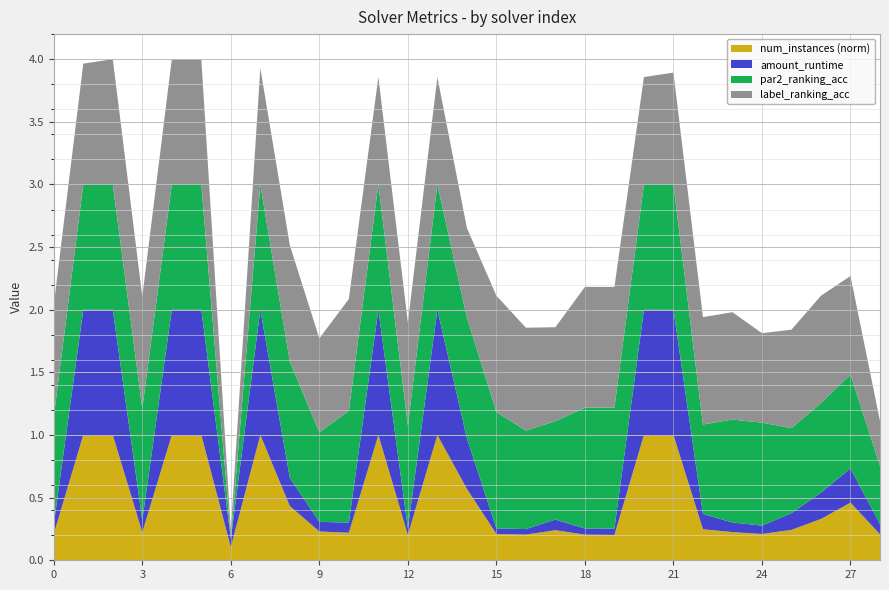

Reading left to right, extract all data points from this chart.

amount_runtime: 0=0.1	1=1.0	2=1.0	3=0.1	4=1.0	5=1.0	6=0.1	7=1.0	8=0.2	9=0.1	10=0.1	11=1.0	12=0.1	13=1.0	14=0.4	15=0.0	16=0.0	17=0.1	18=0.0	19=0.1	20=1.0	21=1.0	22=0.1	23=0.1	24=0.1	25=0.1	26=0.2	27=0.3	28=0.1
par2_ranking_acc: 0=0.9	1=1.0	2=1.0	3=0.9	4=1.0	5=1.0	6=0.0	7=1.0	8=0.9	9=0.7	10=0.9	11=1.0	12=0.8	13=1.0	14=1.0	15=0.9	16=0.8	17=0.8	18=1.0	19=1.0	20=1.0	21=1.0	22=0.7	23=0.8	24=0.8	25=0.7	26=0.7	27=0.8	28=0.5
label_ranking_acc: 0=0.9	1=1.0	2=1.0	3=0.9	4=1.0	5=1.0	6=0.1	7=0.9	8=0.9	9=0.8	10=0.9	11=0.9	12=0.8	13=0.9	14=0.7	15=0.9	16=0.8	17=0.8	18=1.0	19=1.0	20=0.9	21=0.9	22=0.9	23=0.9	24=0.7	25=0.8	26=0.9	27=0.8	28=0.4
num_instances_norm: 0=0.2	1=1.0	2=1.0	3=0.2	4=1.0	5=1.0	6=0.1	7=1.0	8=0.4	9=0.2	10=0.2	11=1.0	12=0.2	13=1.0	14=0.6	15=0.2	16=0.2	17=0.2	18=0.2	19=0.2	20=1.0	21=1.0	22=0.2	23=0.2	24=0.2	25=0.2	26=0.3	27=0.5	28=0.2